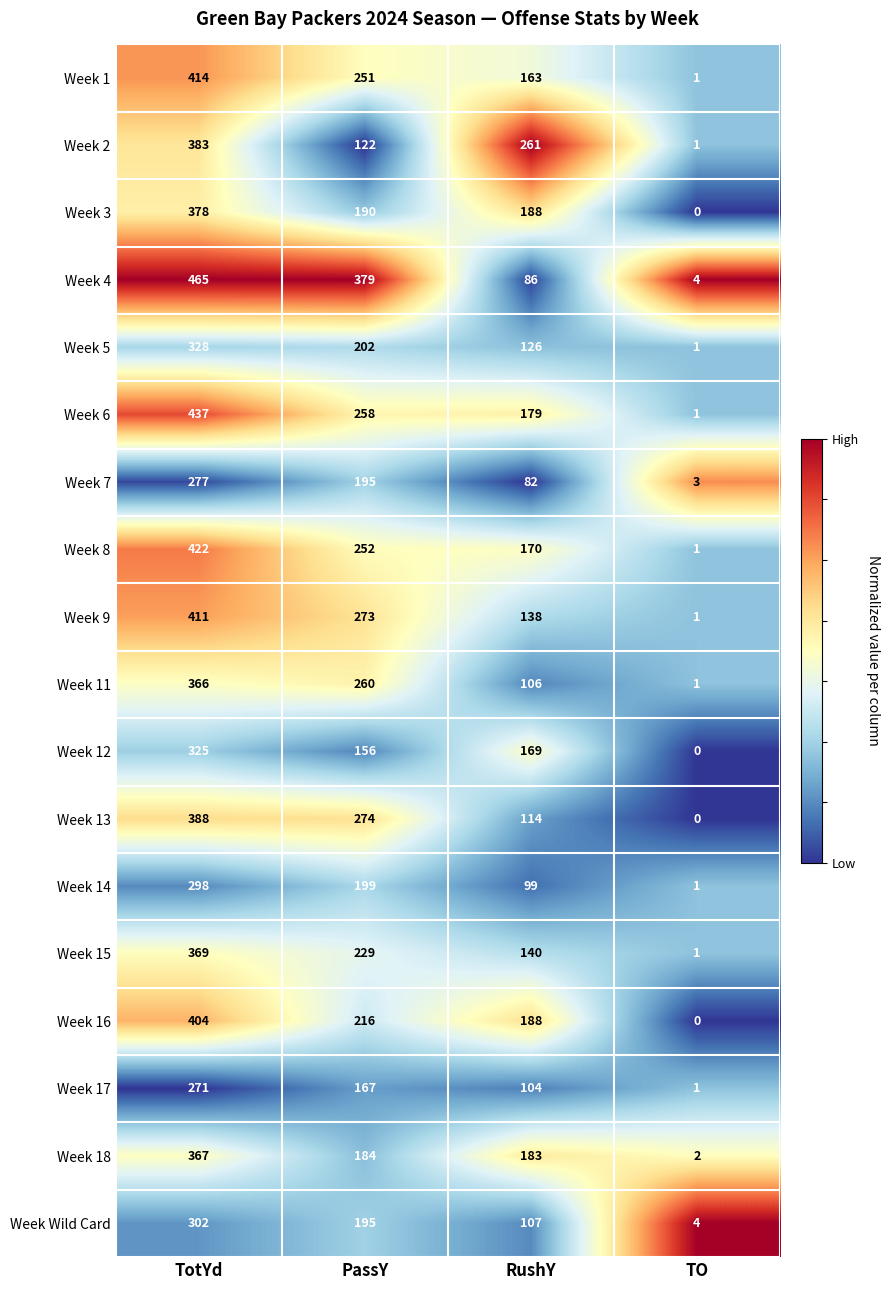

At which category does the chart reach its minimum across all series?

TO